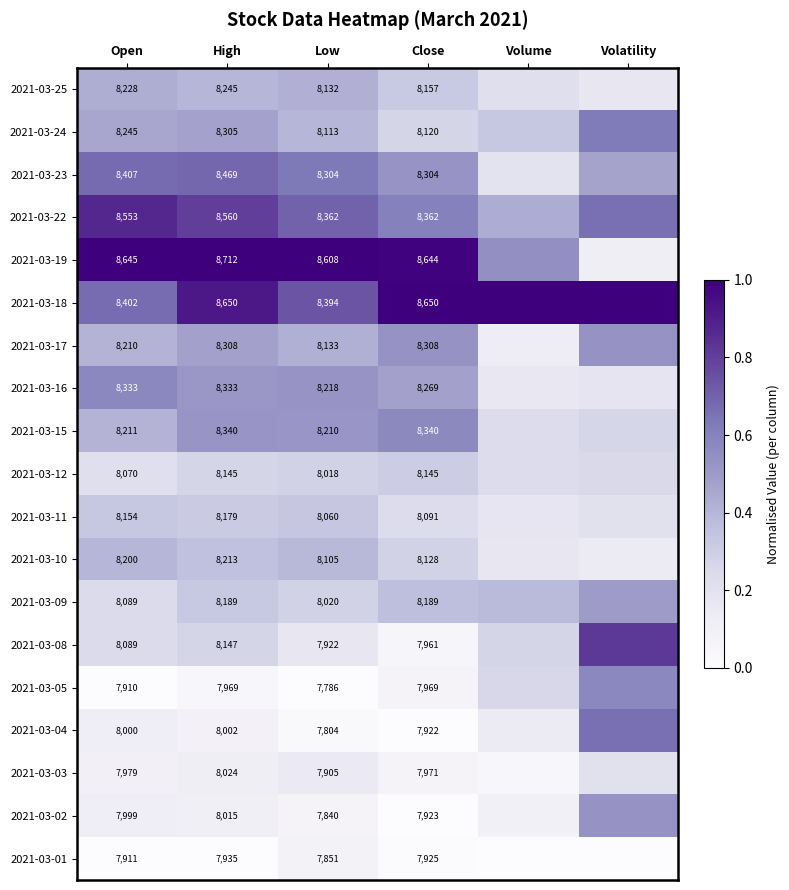

What is the total value across all series at Close?

155378.0